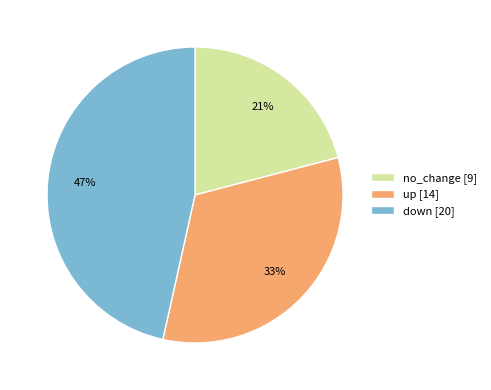

What is the ratio of the value at down [20] to the value at up [14]?

1.4